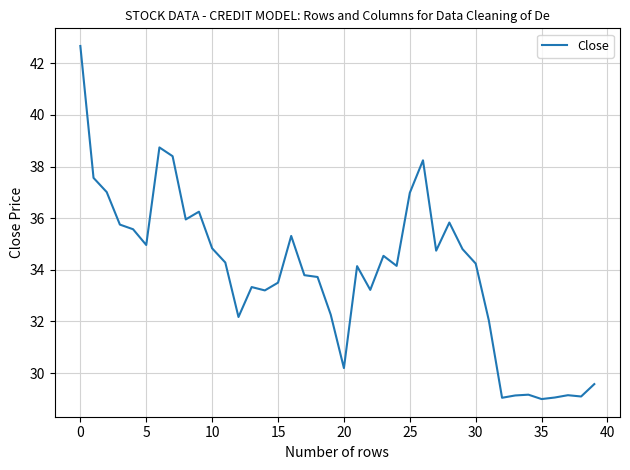

What is the maximum value shown in the chart?

42.7